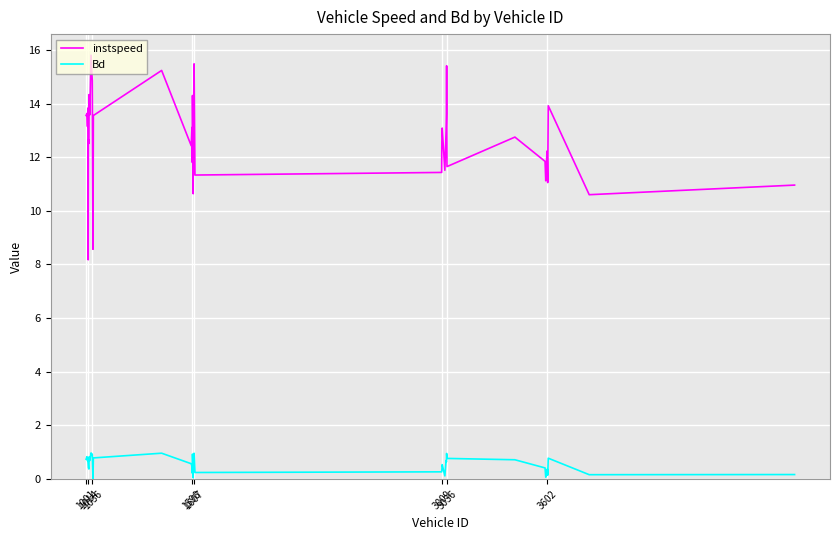

List the series in order of their peak value, lowest first.

Bd, instspeed